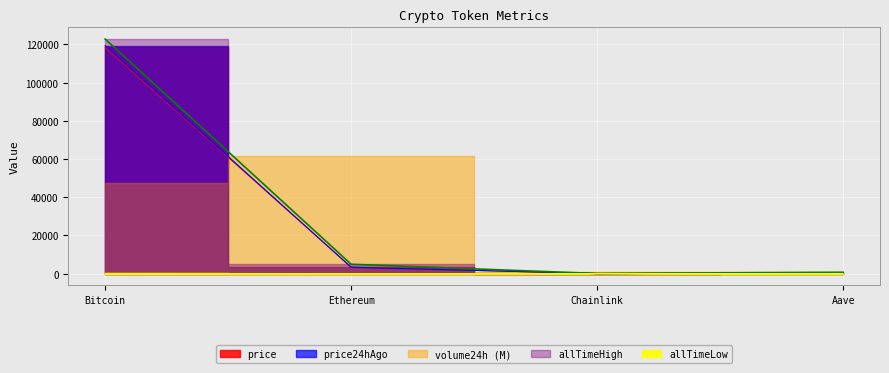

Which category has the lowest value across all series?

Chainlink